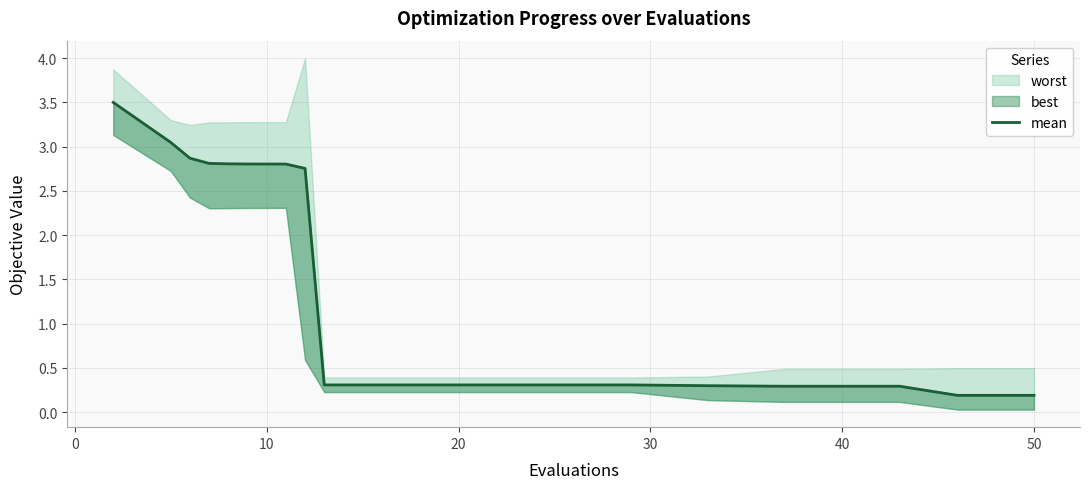

What is the smallest value displayed?

0.2